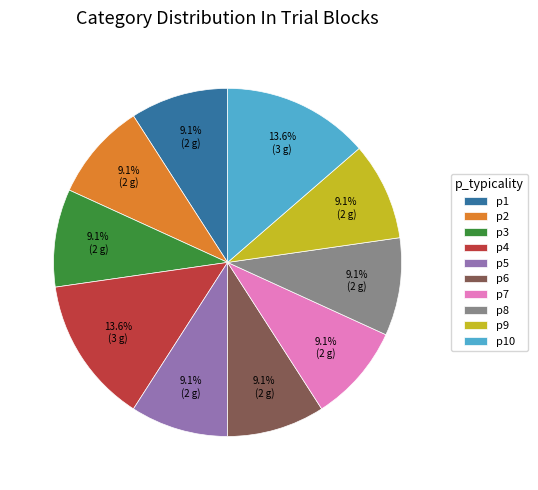

To the nearest percent, what is the average slice percentage?

10%